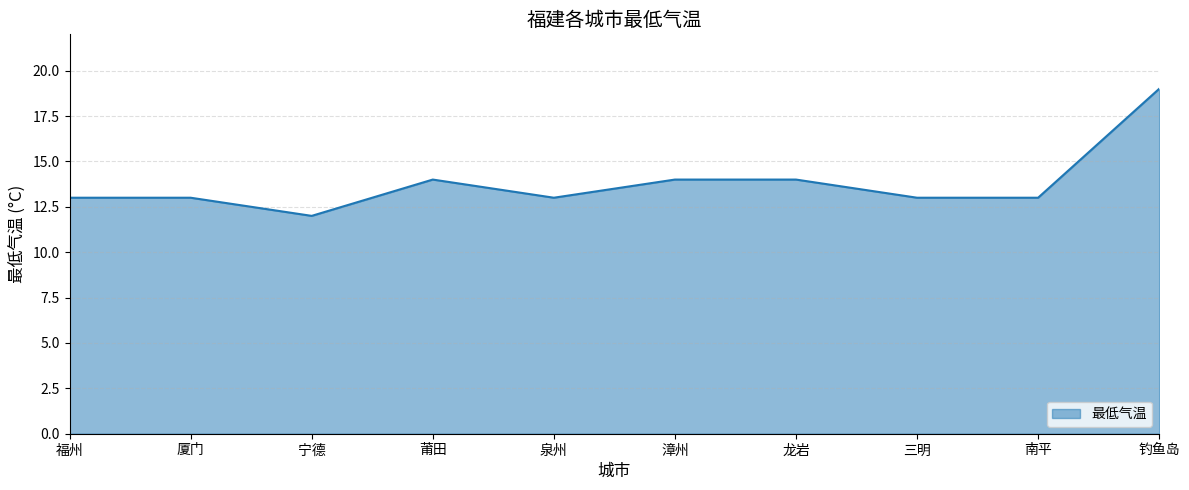

Is it true that the value at 龙岩 is 14?

True